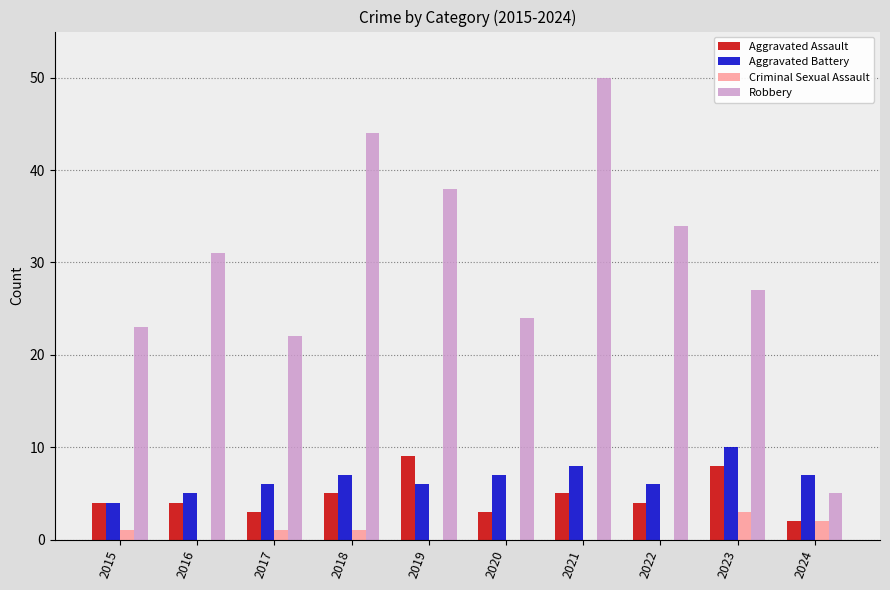

How many Criminal Sexual Assault values are between 0 and 1?

8